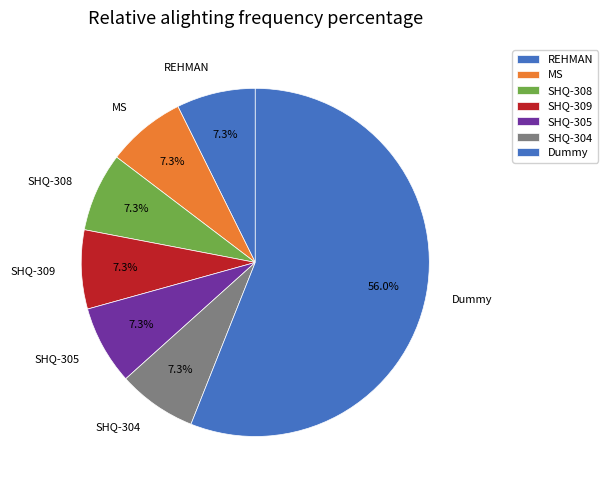

Approximately how many times larger is the value at MS compared to REHMAN?

1.0